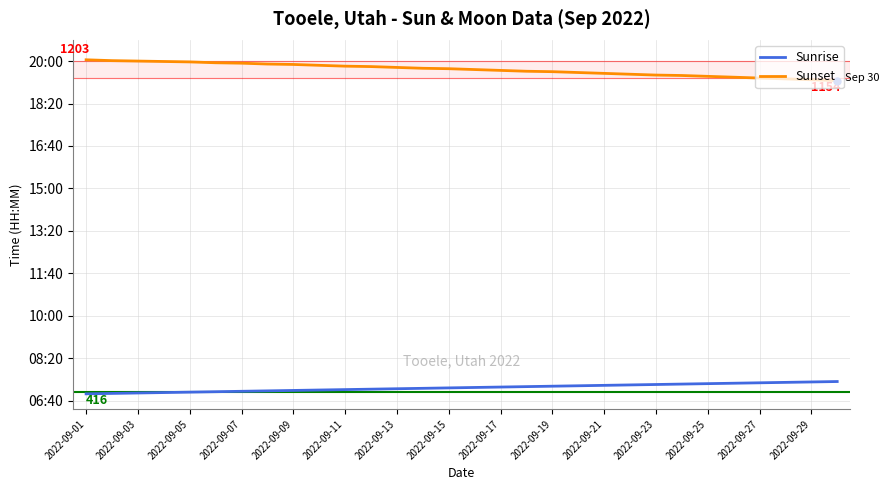

At which label does Sunrise reach its minimum?

2022-09-01